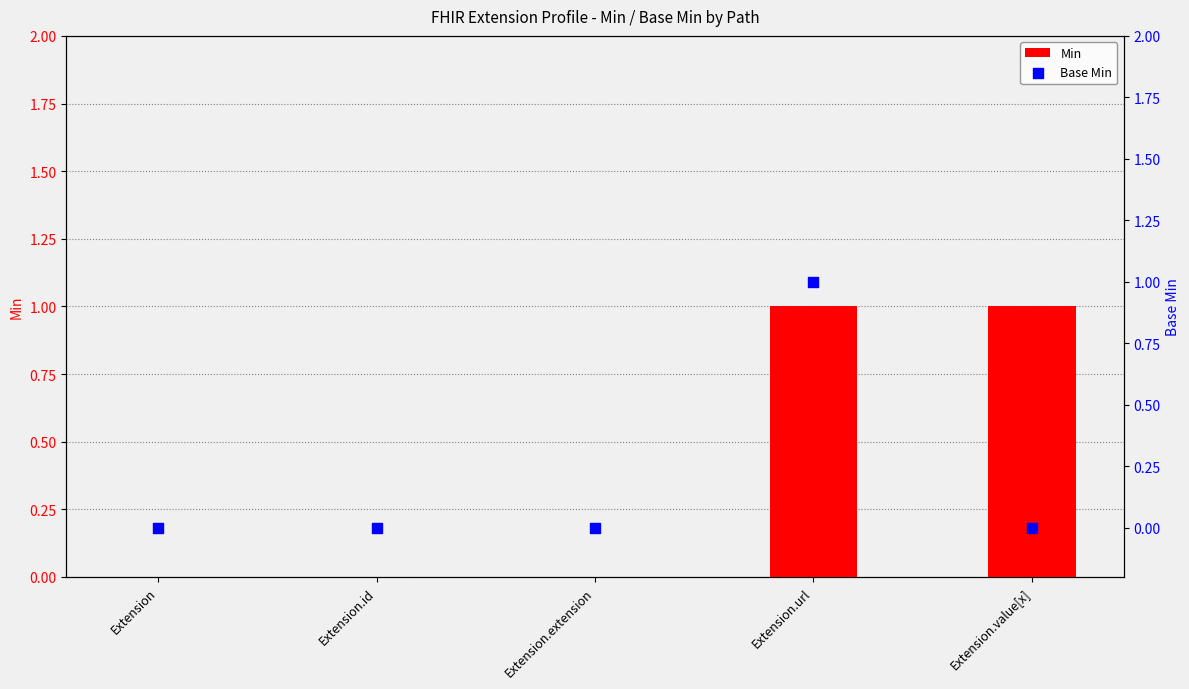

Which series reaches the minimum Y coordinate?

Min